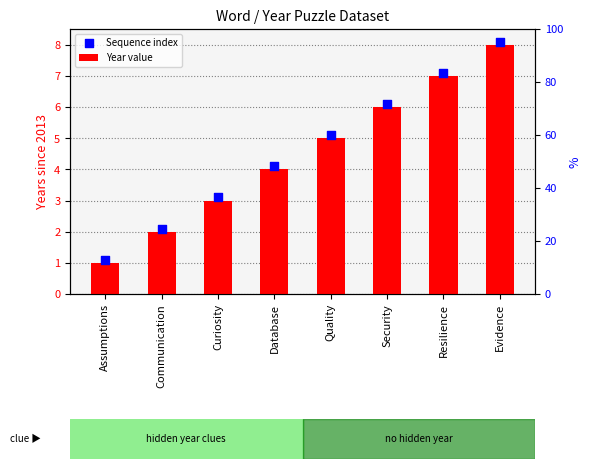

Which series contains the highest Y value?

Sequence index